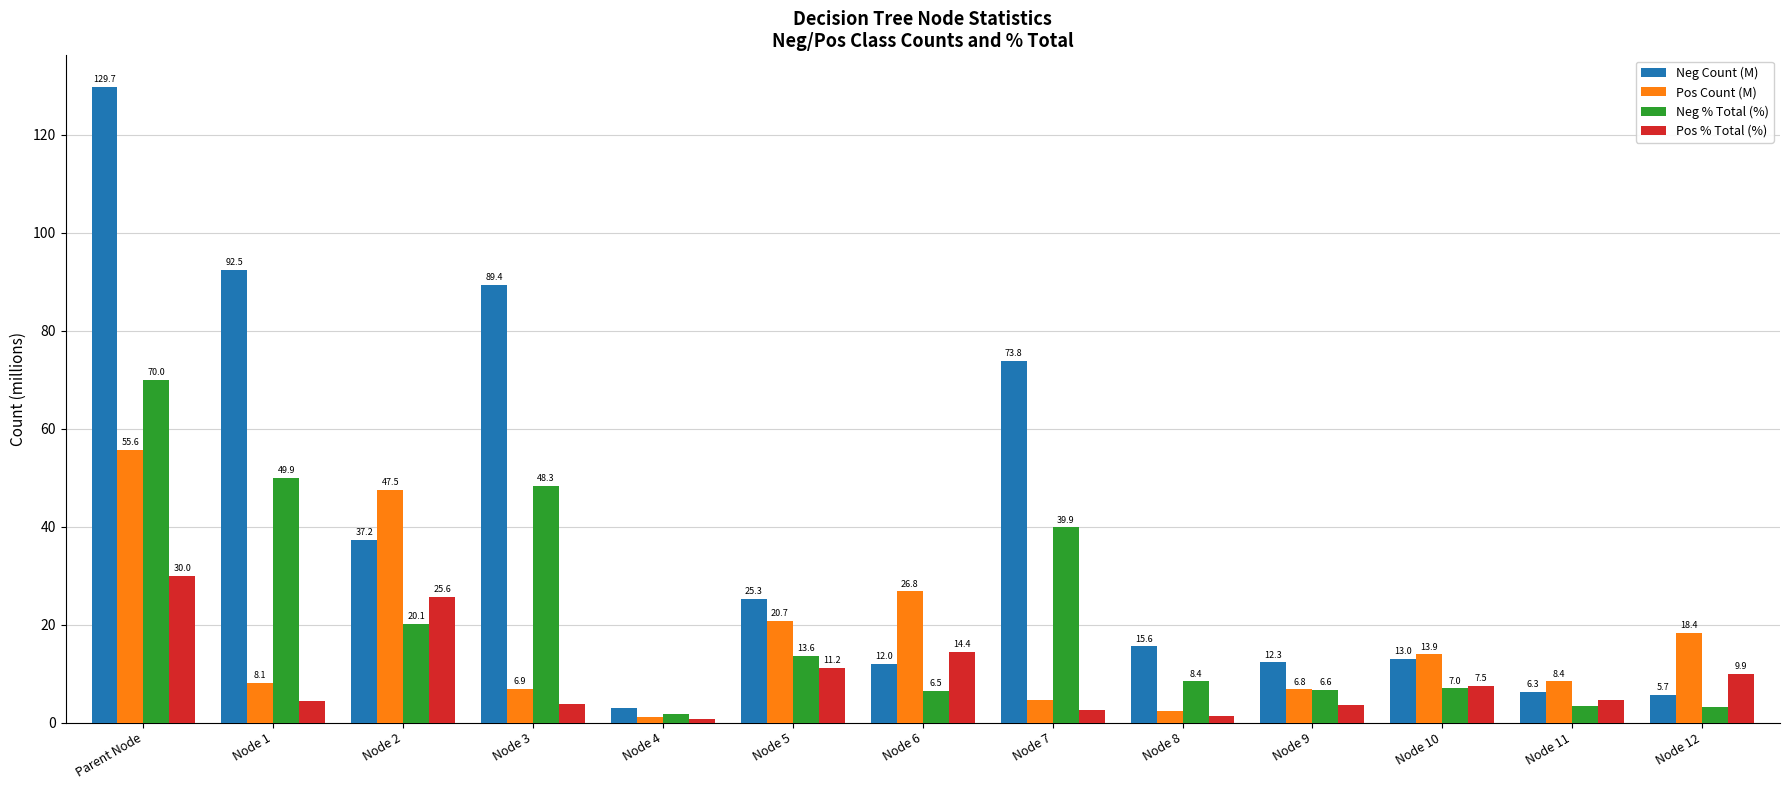

List the labels in order of Neg % Total (%) value, largest first.

Parent Node, Node 1, Node 3, Node 7, Node 2, Node 5, Node 8, Node 10, Node 9, Node 6, Node 11, Node 12, Node 4